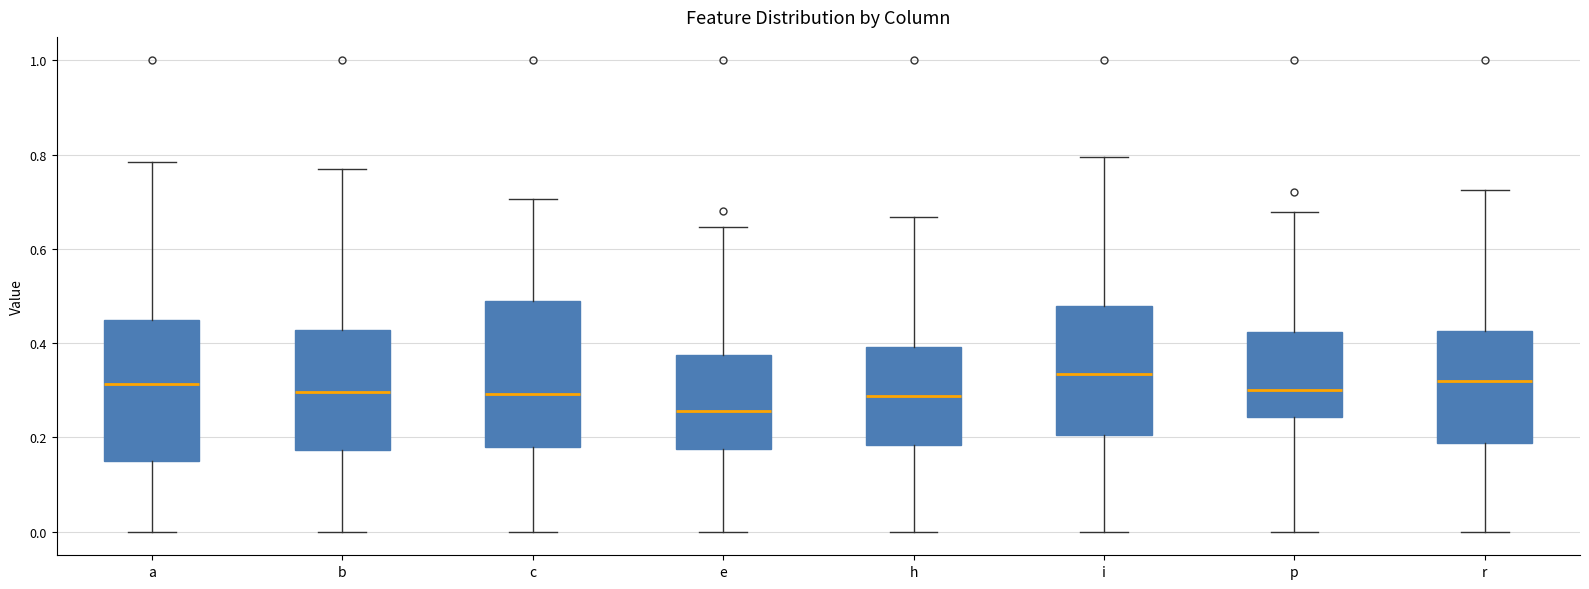

Reading left to right, read every box against the y-axis: the position of its median line, the range the box covers, and the ends of its whiskers. The values are not printed on the chart, so give them approximately, as read against the axis.

a: median 0.32, box 0.16 to 0.44, whiskers 0.00 to 0.78
b: median 0.30, box 0.18 to 0.42, whiskers 0.00 to 0.76
c: median 0.30, box 0.18 to 0.48, whiskers 0.00 to 0.70
e: median 0.26, box 0.18 to 0.38, whiskers 0.00 to 0.64
h: median 0.28, box 0.18 to 0.40, whiskers 0.00 to 0.66
i: median 0.34, box 0.20 to 0.48, whiskers 0.00 to 0.80
p: median 0.30, box 0.24 to 0.42, whiskers 0.00 to 0.68
r: median 0.32, box 0.18 to 0.42, whiskers 0.00 to 0.72